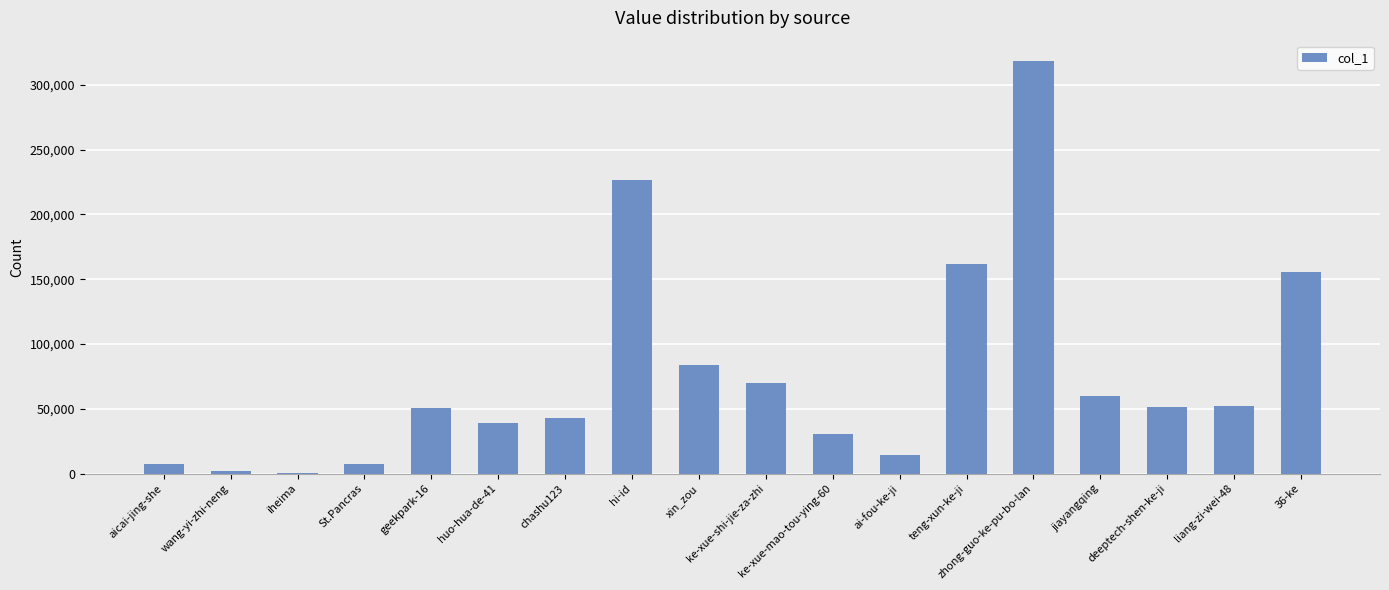

The value at 36-ke is 155632. True or false?

True